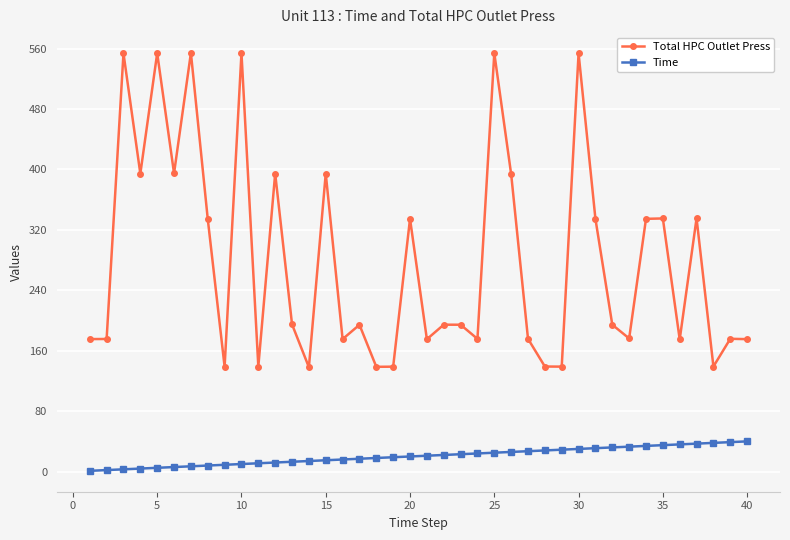

List the series in order of their peak value, lowest first.

Time, Total HPC Outlet Press